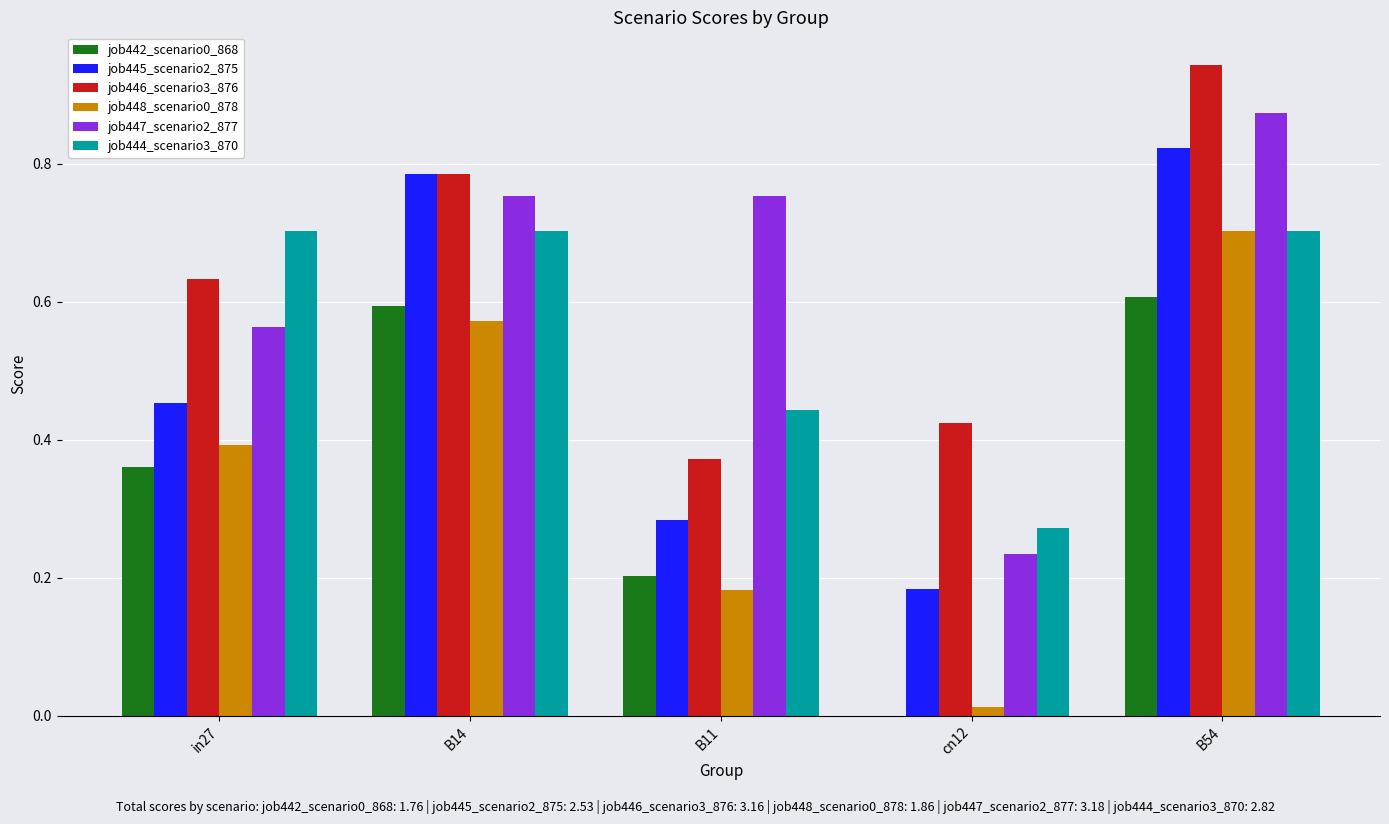

True or false: job447_scenario2_877 has a value of 0.1 at cn12.

False